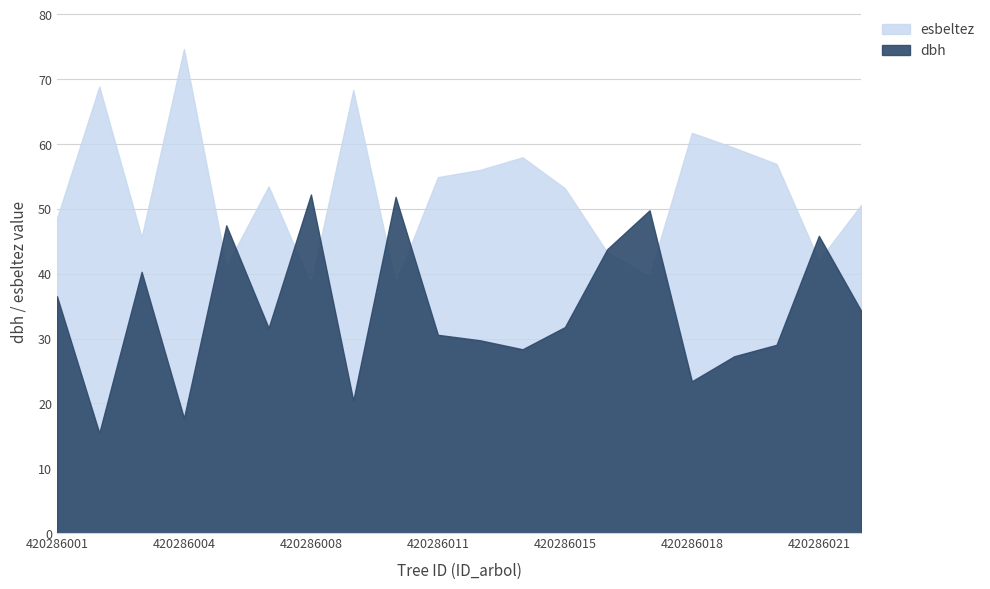

Does the chart have visible grid lines?

Yes